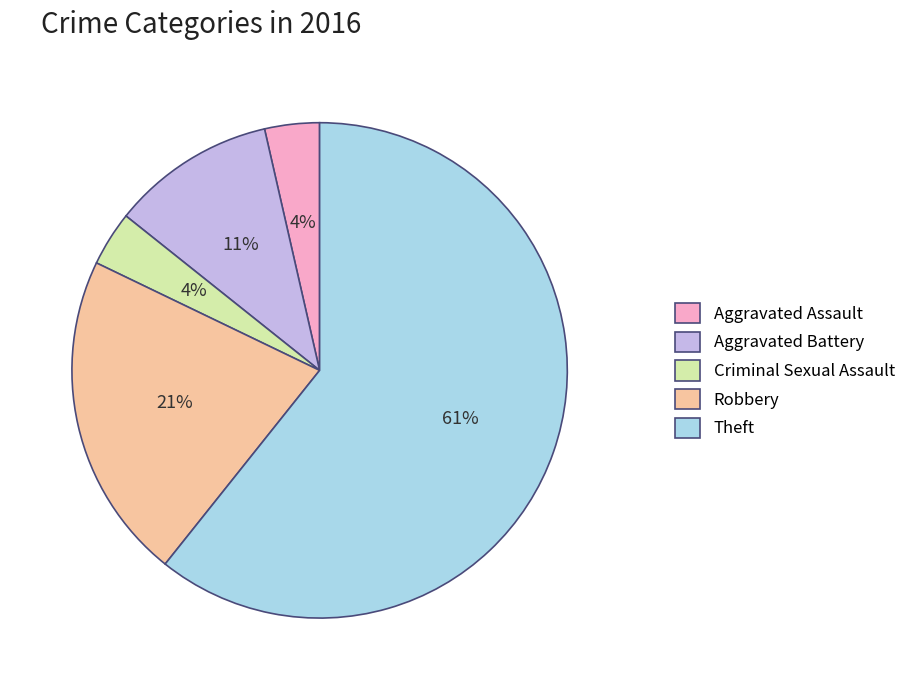

Is the sum of Criminal Sexual Assault and Theft greater than half?

Yes